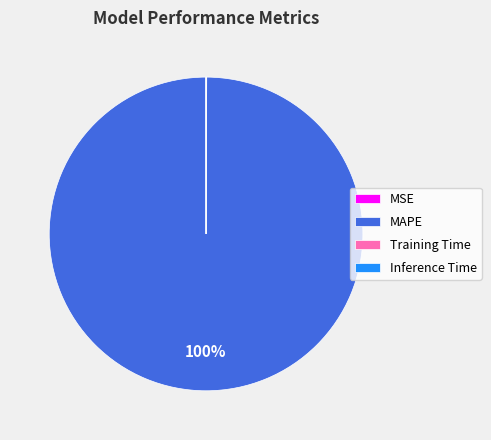

What is the largest slice in the pie chart?

MAPE